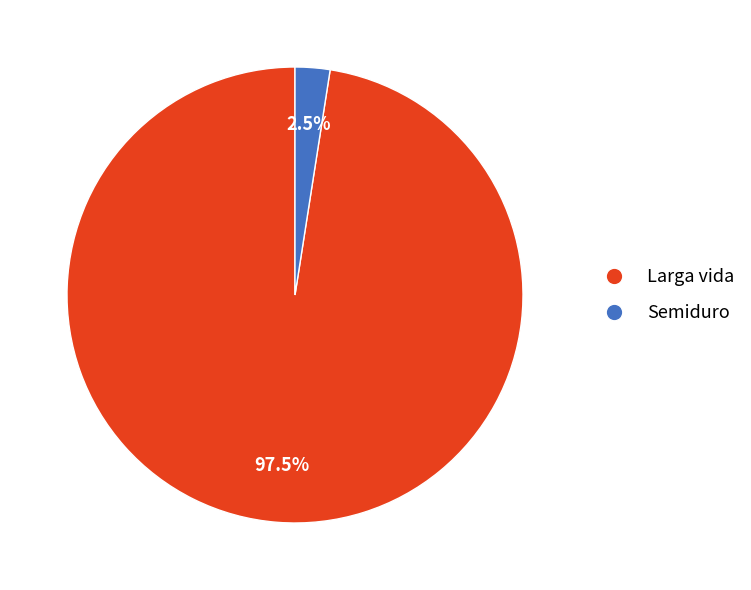

Is there any slice that represents more than half of the pie?

Yes